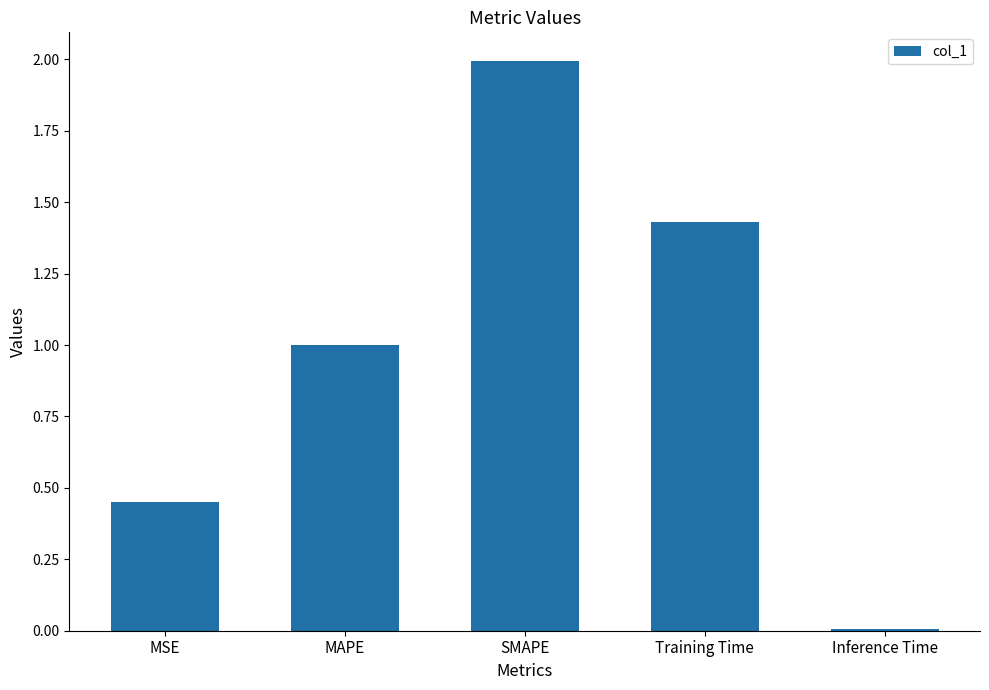

List the labels in order of value, largest first.

SMAPE, Training Time, MAPE, MSE, Inference Time